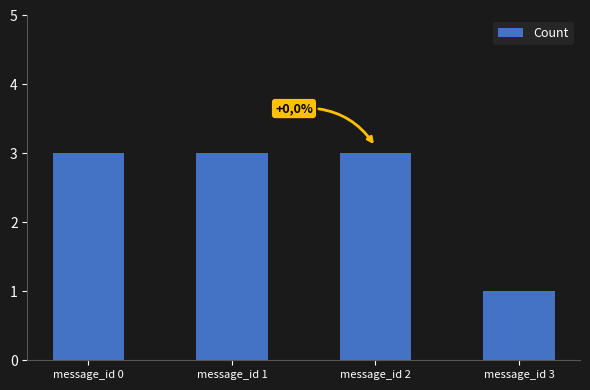

Are the bars horizontal?

No